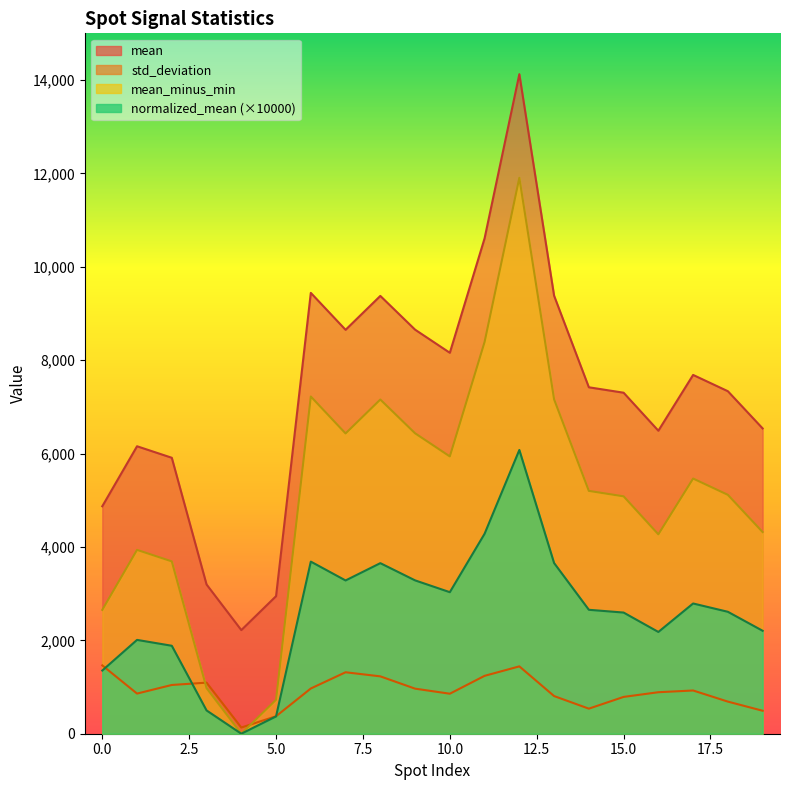

Does the chart have visible grid lines?

No